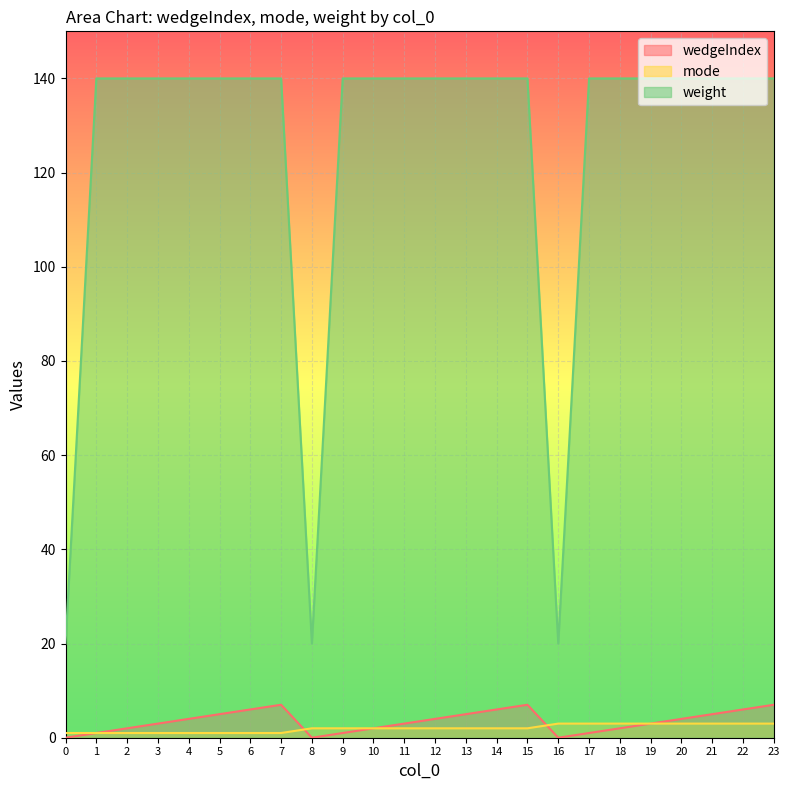

Which has a higher value, 5 or 11?

5